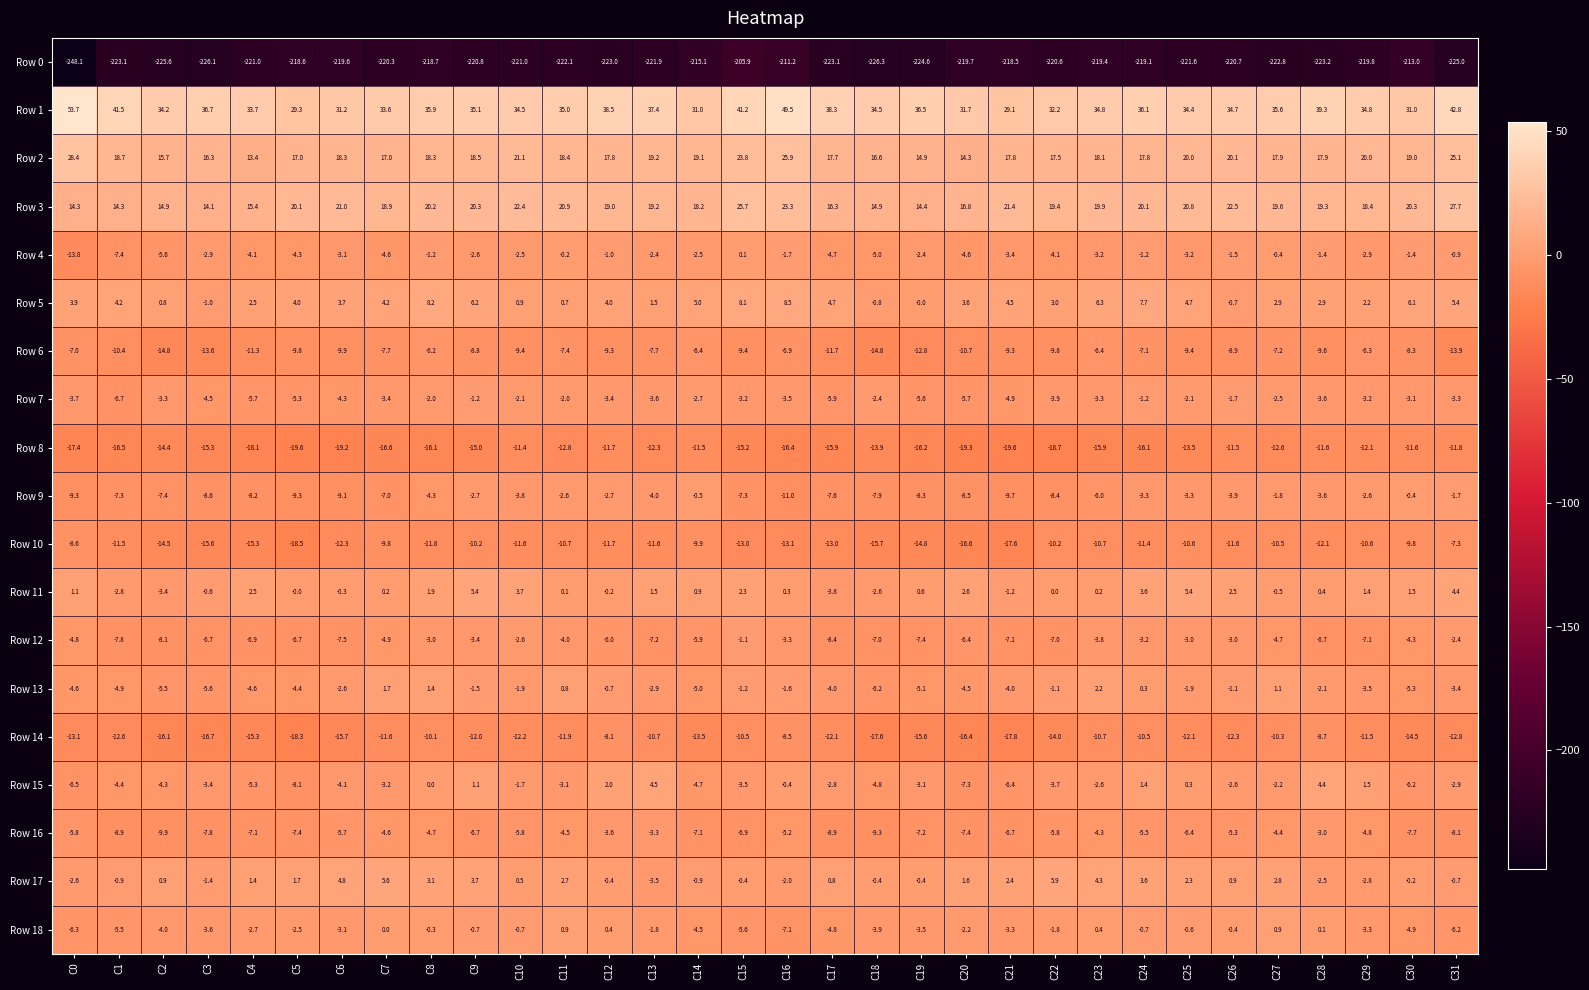

What is the difference between the second highest and second lowest values in the Row 0 series?

15.1